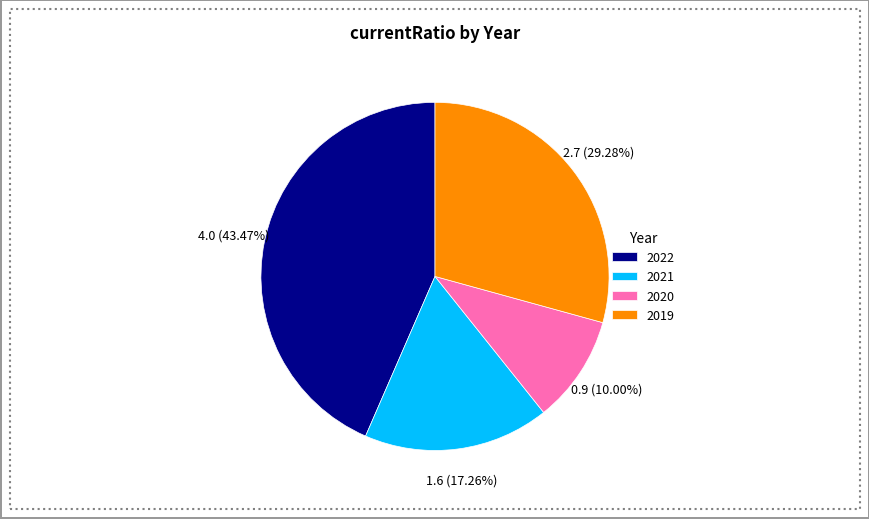

Combined, what portion of the pie is 2021 and 2019?

46.5%